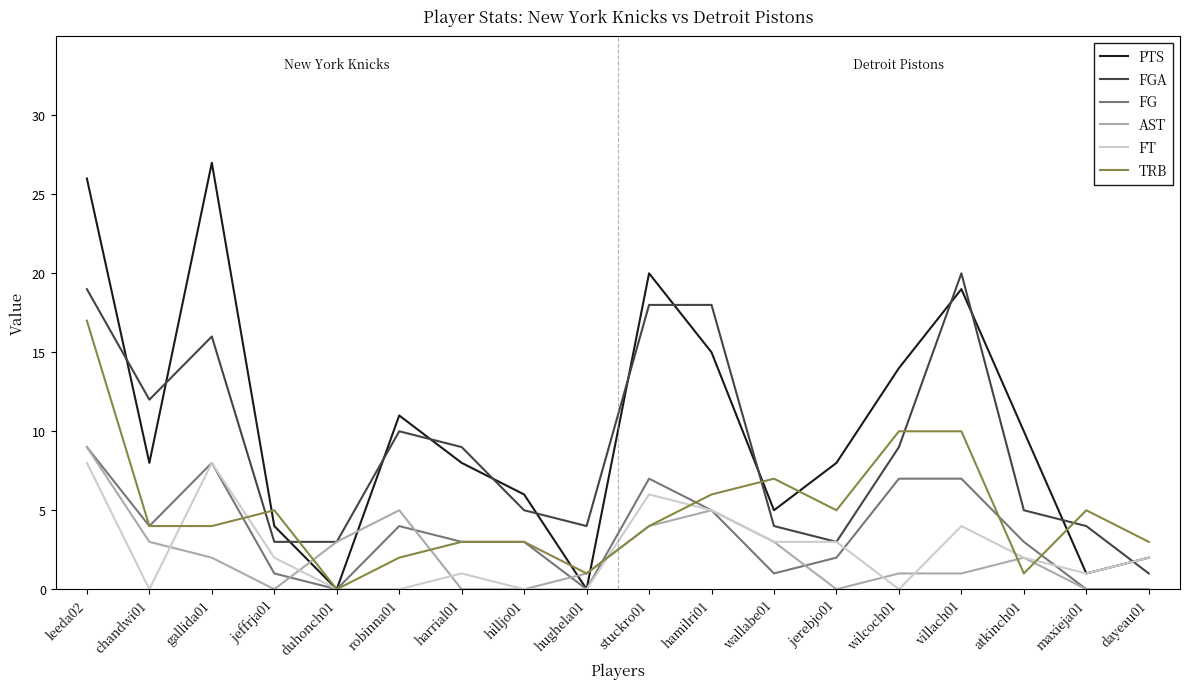

Read the FG value at stuckro01.

7